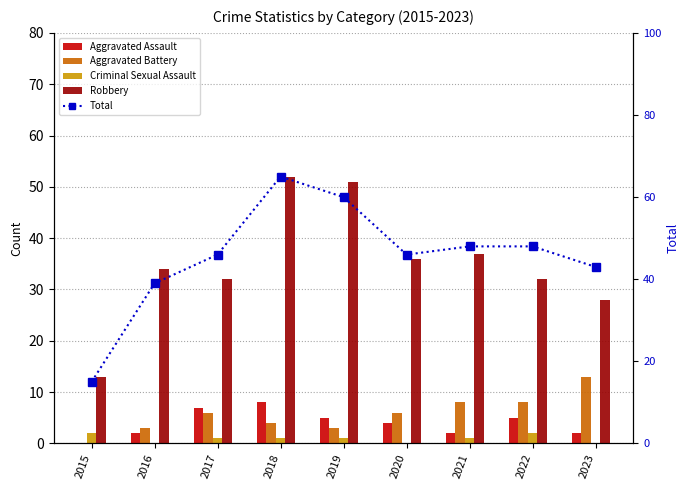

Reading right to left, extract all data points from this chart.

Aggravated Assault: 2	5	2	4	5	8	7	2	0
Aggravated Battery: 13	8	8	6	3	4	6	3	0
Criminal Sexual Assault: 0	2	1	0	1	1	1	0	2
Robbery: 28	32	37	36	51	52	32	34	13
Total: 43	48	48	46	60	65	46	39	15